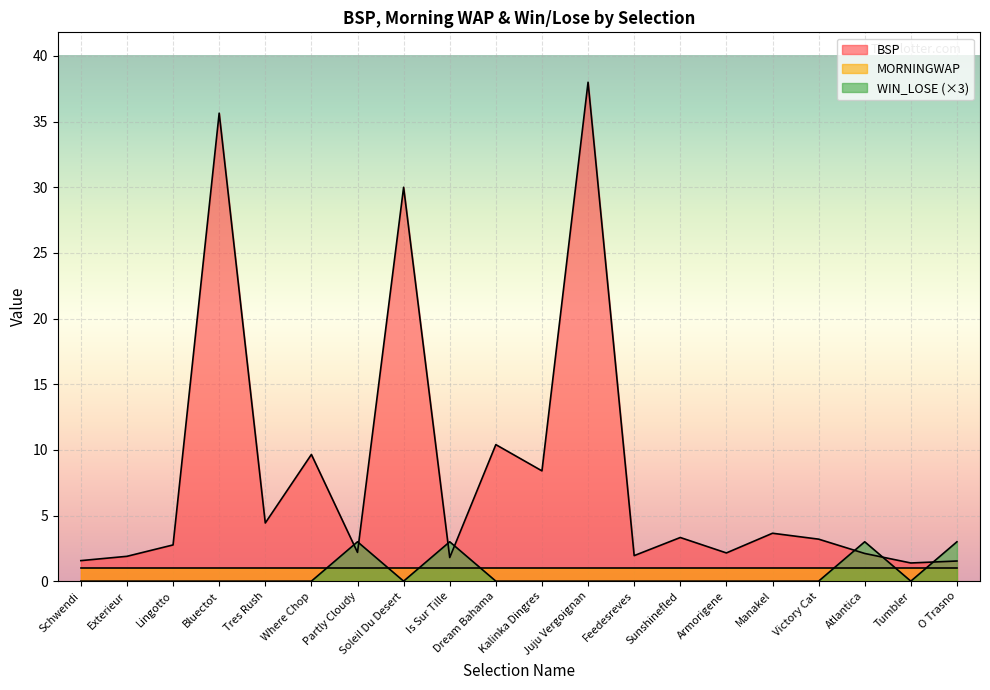

Is the value of WIN_LOSE at O Trasno greater than the value of BSP at Partly Cloudy?

Yes